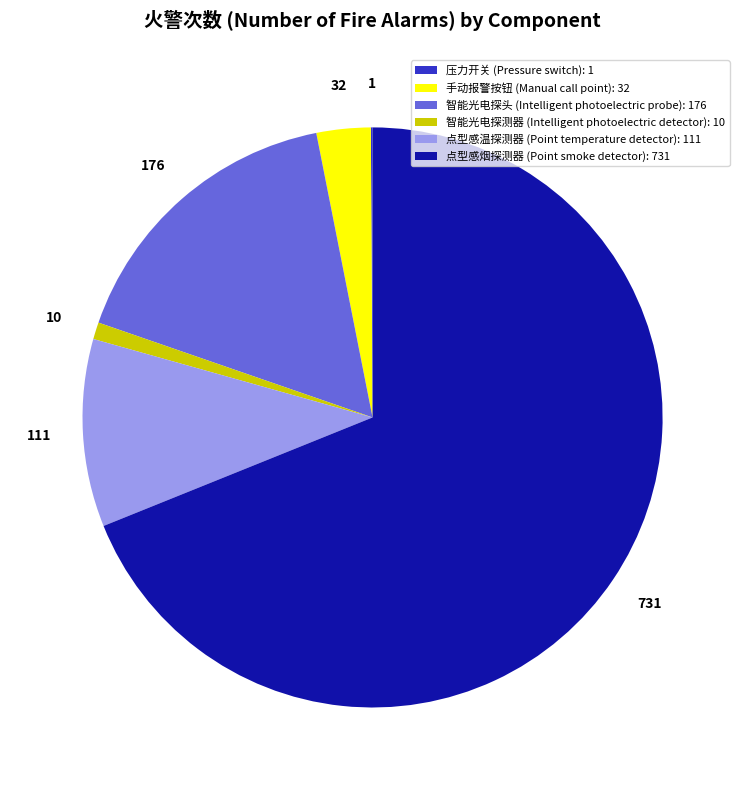

Is there any slice that represents more than half of the pie?

Yes